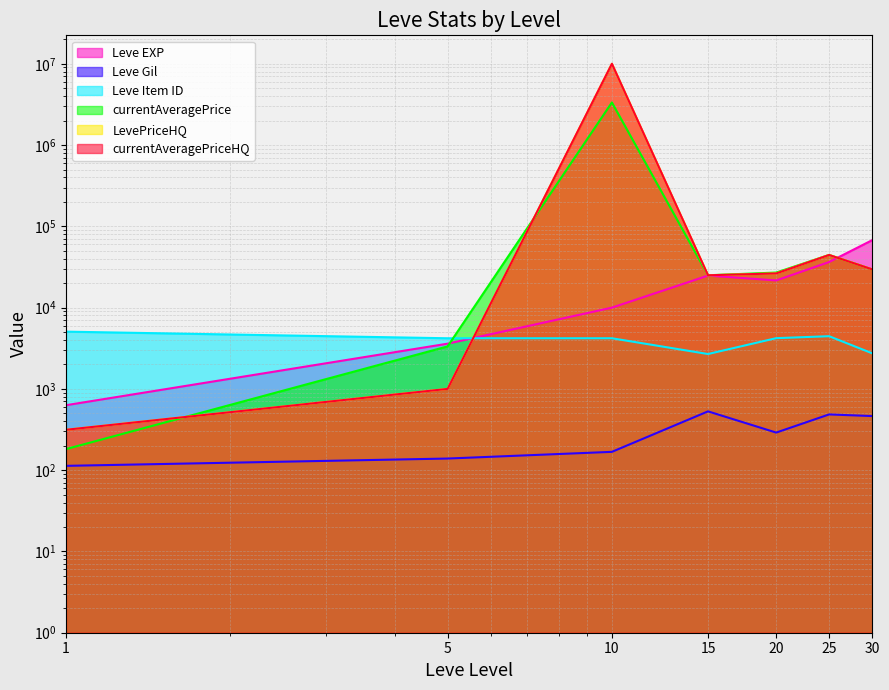

What is the difference between the LevePriceHQ values at 10 and 20?

9973667.7